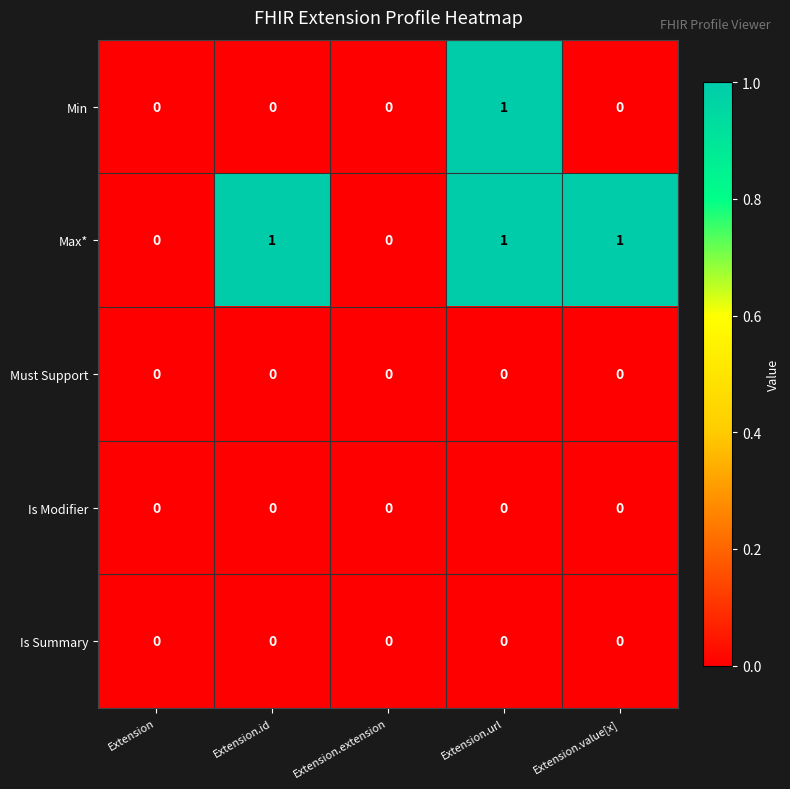

Reading right to left, extract all data points from this chart.

Min: 0	1	0	0	0
Max*: 1	1	0	1	0
Must Support: 0	0	0	0	0
Is Modifier: 0	0	0	0	0
Is Summary: 0	0	0	0	0